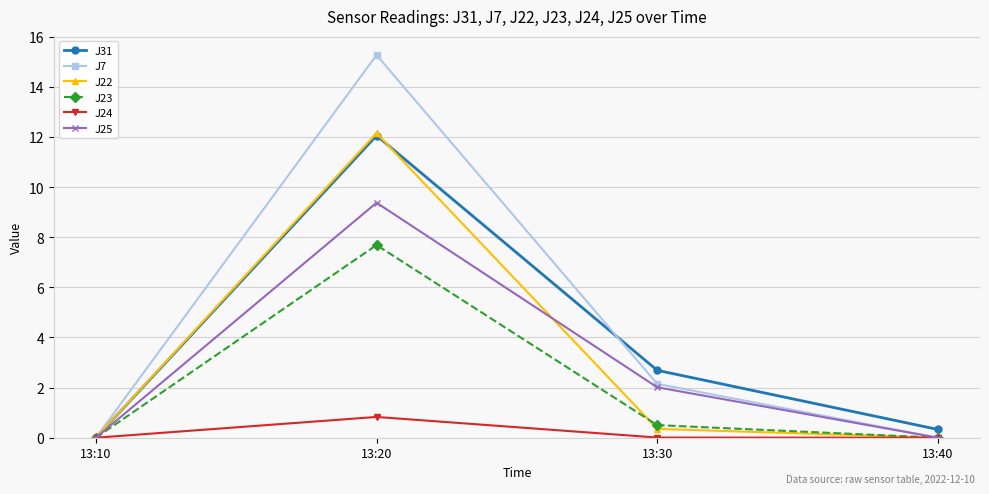

What is the difference between the second highest and second lowest values in the J7 series?

2.1